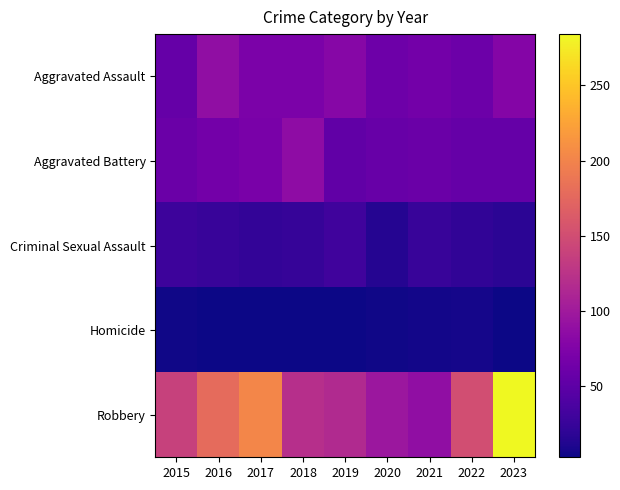

Between 2016 and 2023, which is larger?

2016